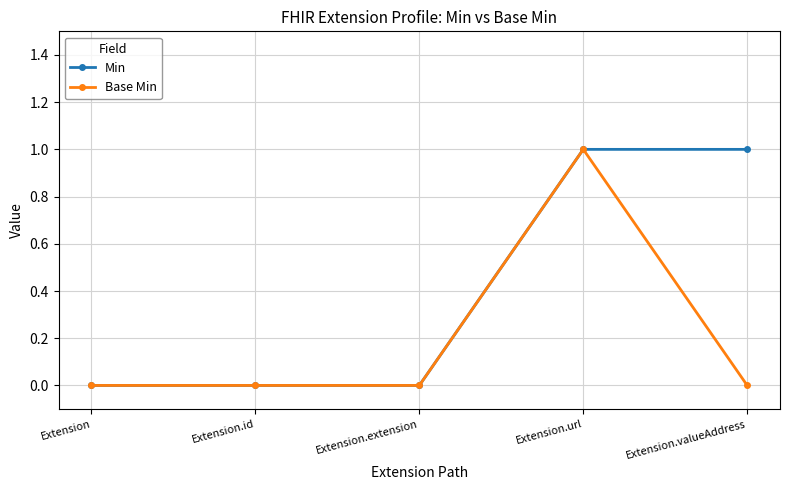

At which label does Base Min reach its peak?

Extension.url